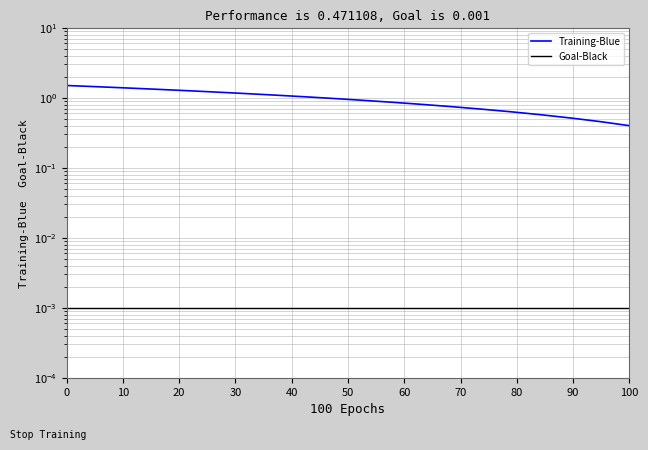

How many categories are shown in the chart?

20